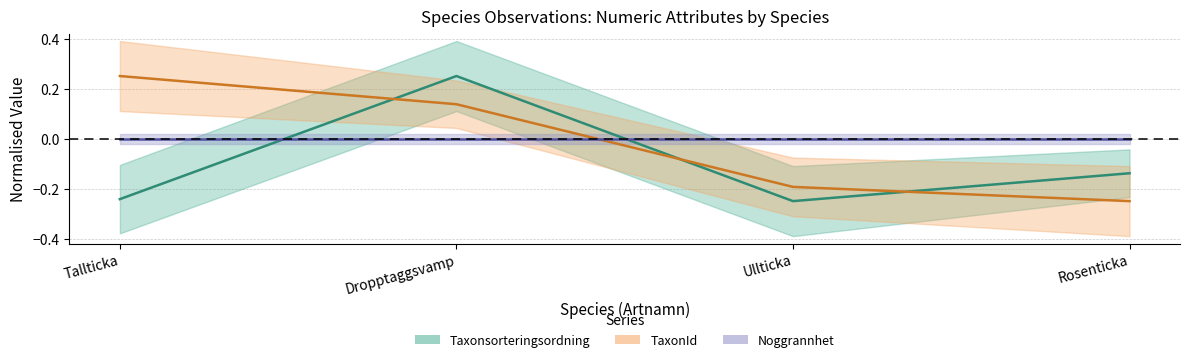

What is the difference between the TaxonId values at Dropptaggsvamp and Tallticka?

0.1